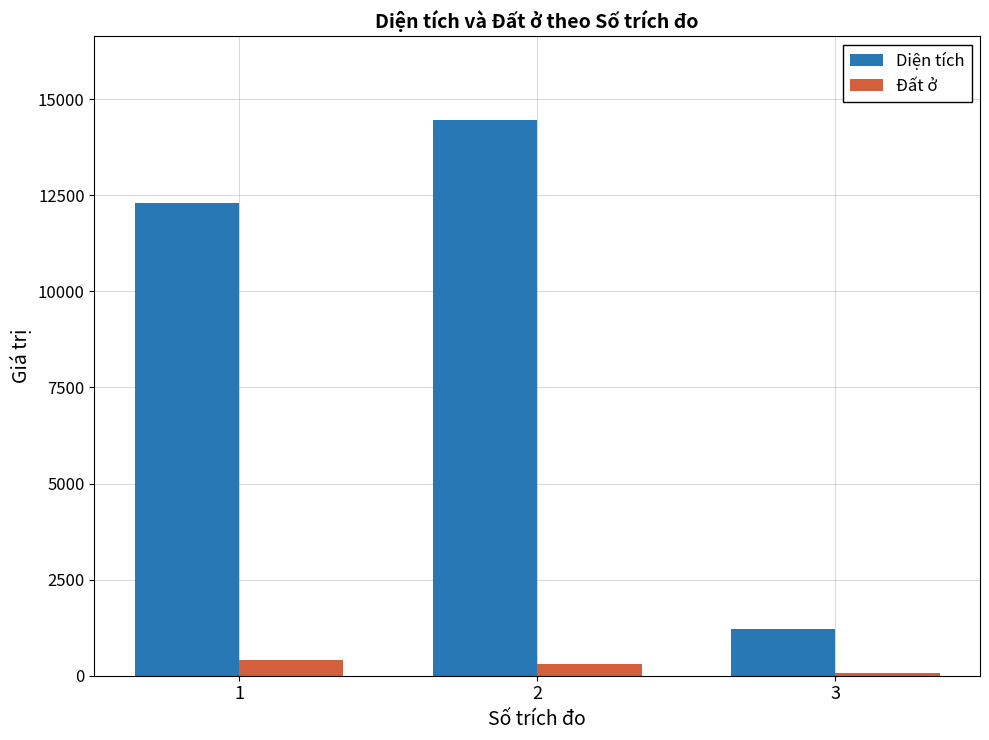

Rank the series at 2 from lowest to highest value.

Đất ở, Diện tích